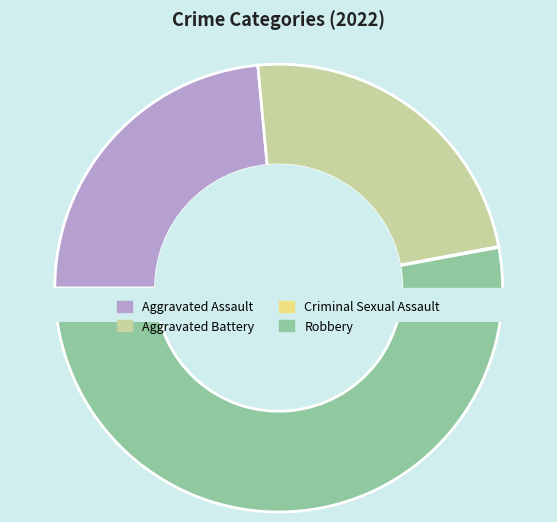

Which slice is the largest?

Robbery